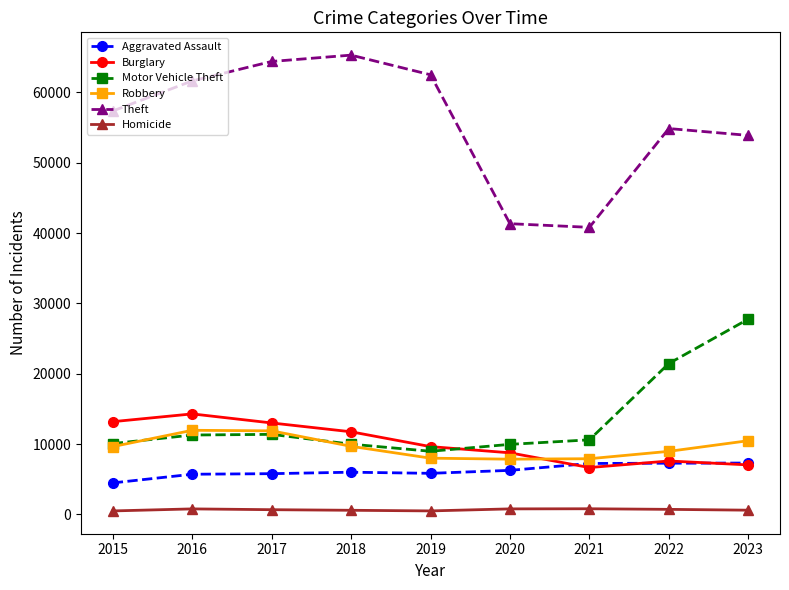

True or false: Robbery has more than 2 interior local peaks.

False